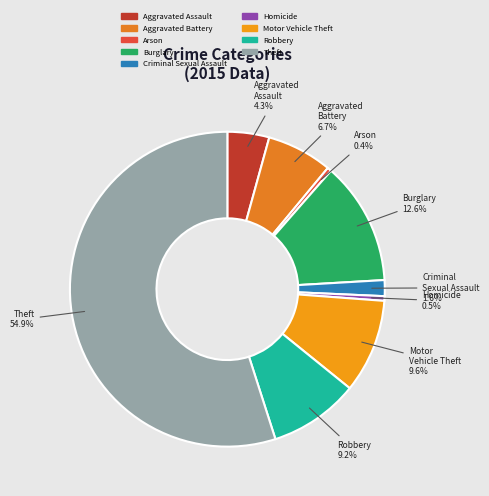

Combined, do Aggravated Battery and Burglary account for over 50%?

No